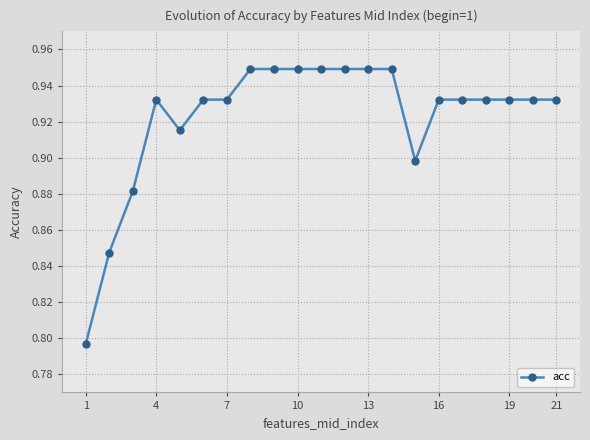

How many values are between 0 and 1?

21